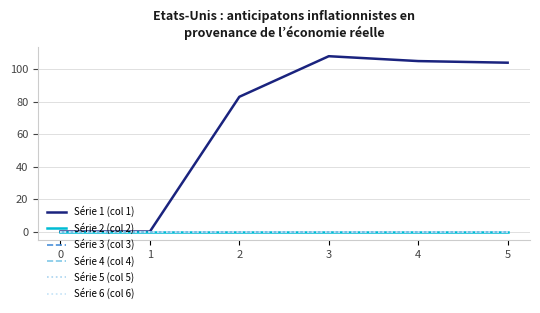

At how many categories does at least one series exceed 49?

4